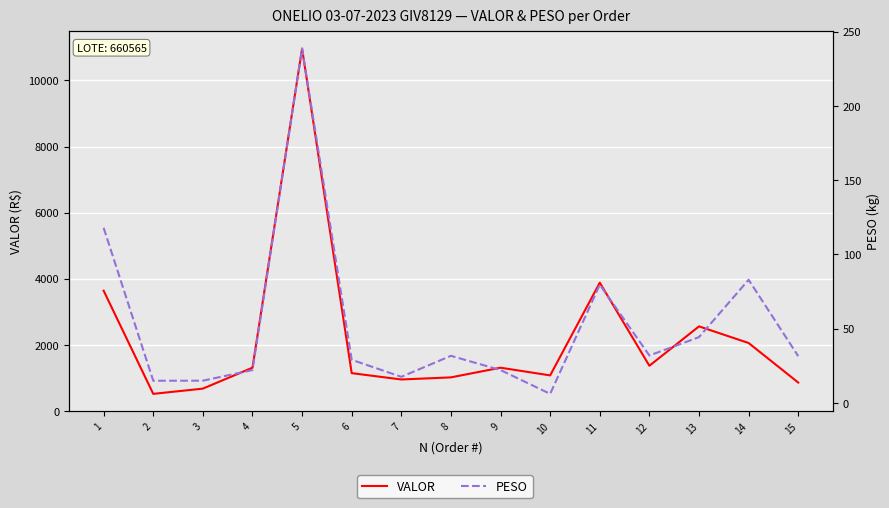

True or false: PESO and VALOR intersect in this chart.

False